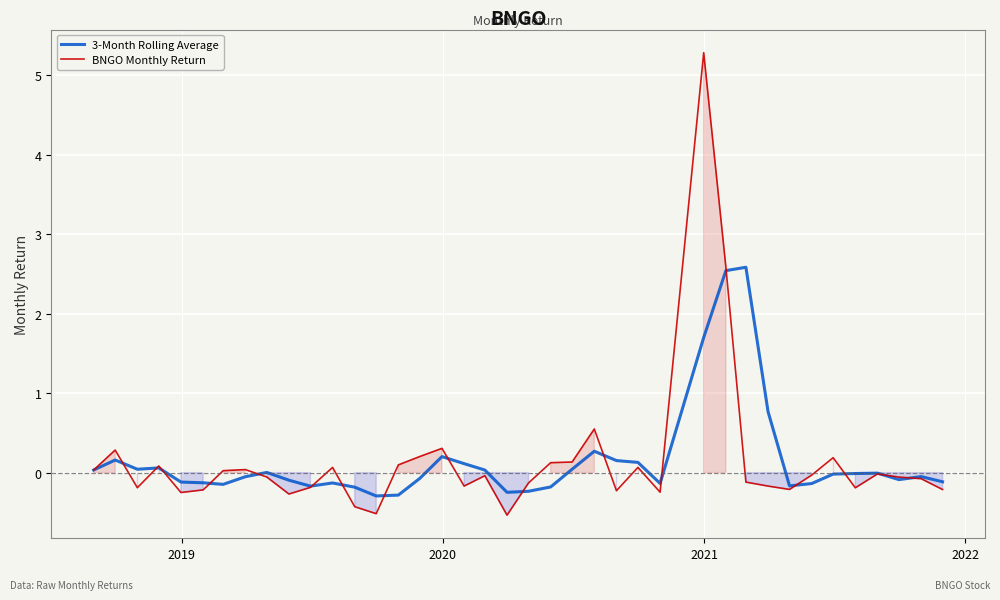

The BNGO Monthly Return series shows 0.0 at 21. True or false?

False